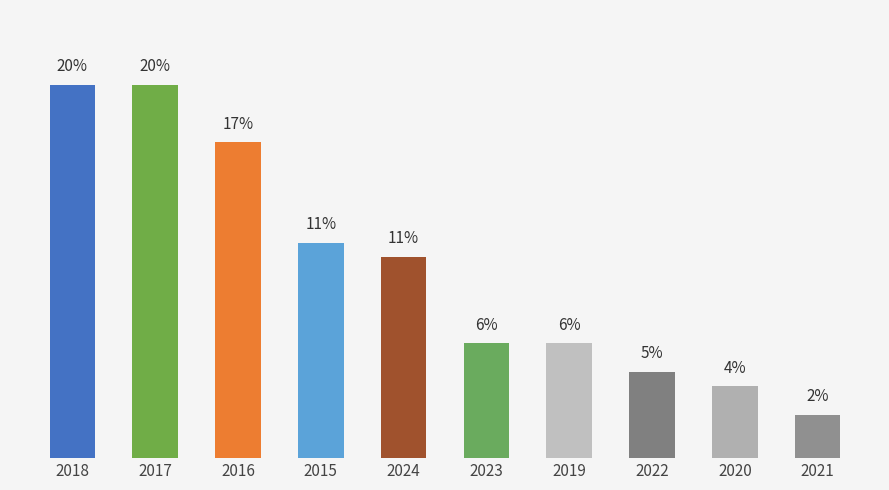

Where does the data first go above 10?

2018